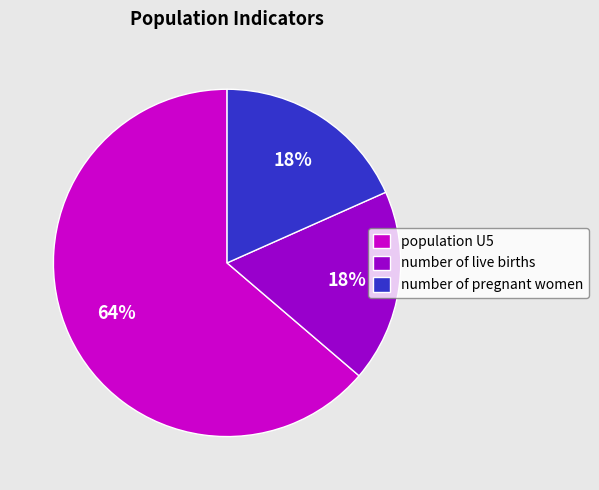

To the nearest percent, what is the difference between the largest and smallest slice percentages?

46%